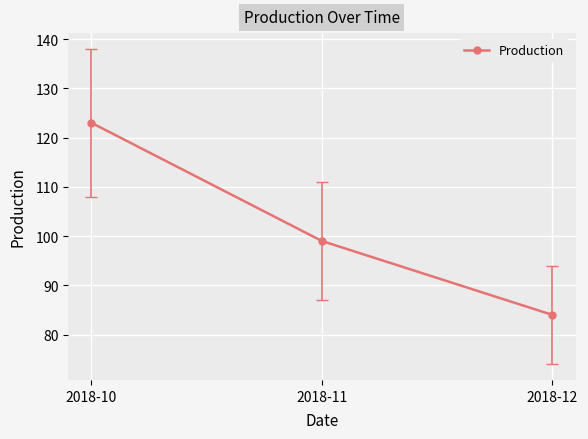

Does the chart have visible grid lines?

Yes